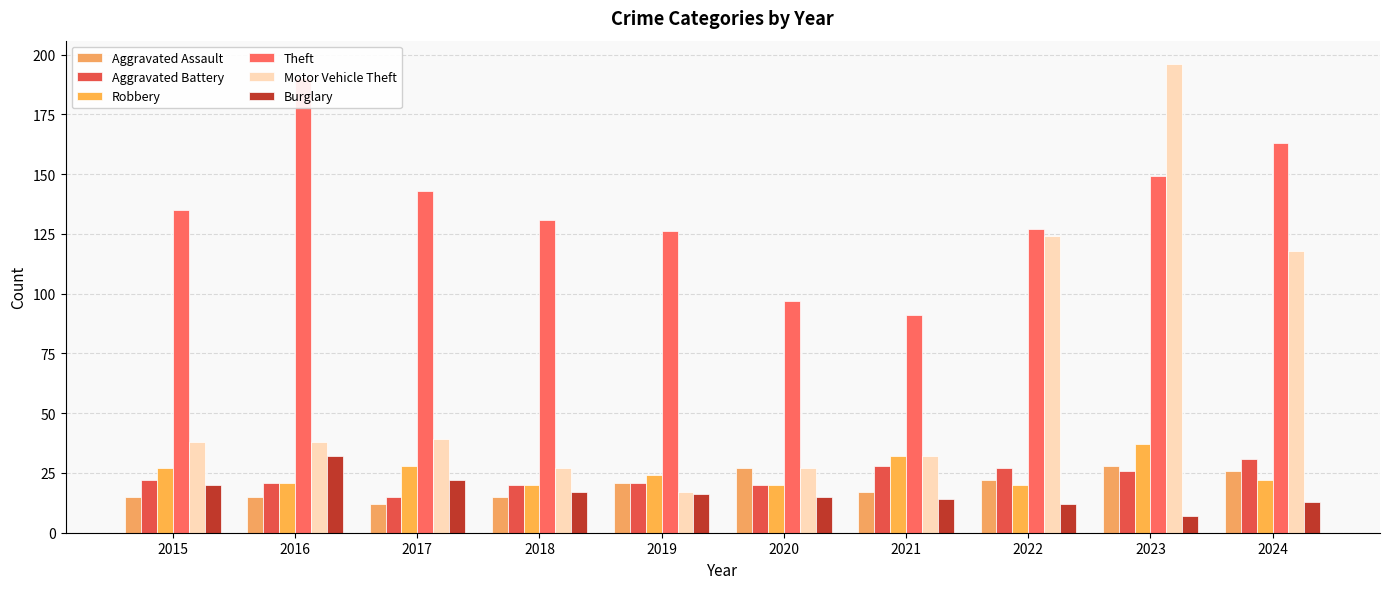

Is it true that Motor Vehicle Theft equals 18 at 2020?

False